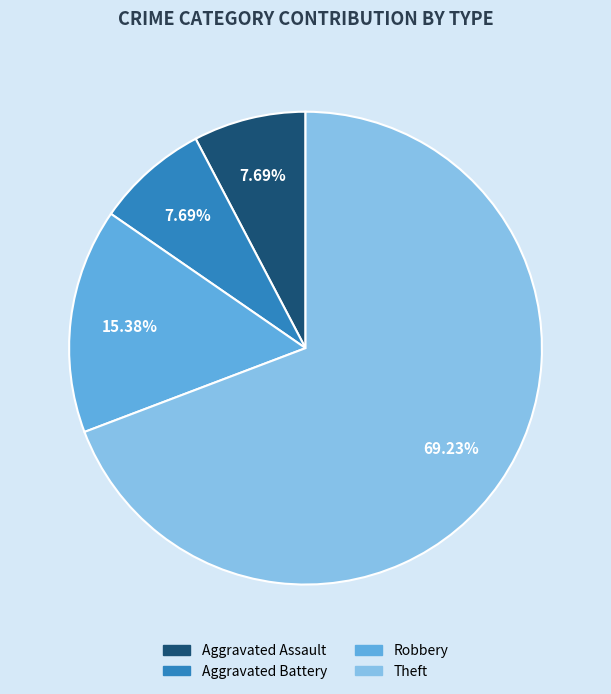

Approximately how many times larger is the value at Theft compared to Aggravated Battery?

9.0